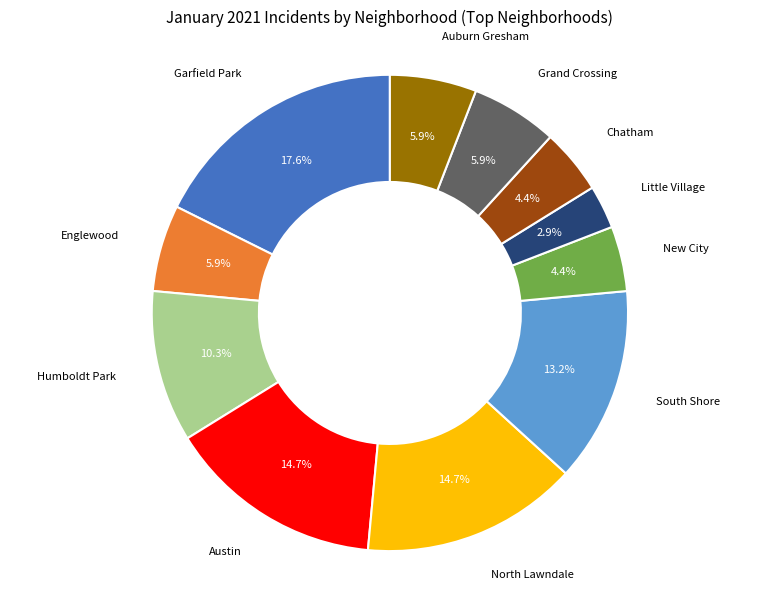

Is there a majority slice in this chart?

No